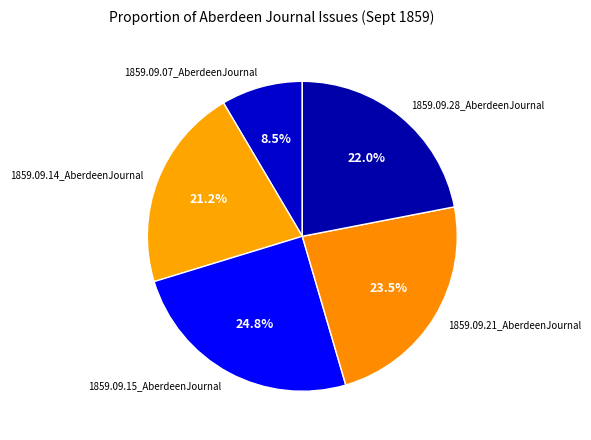

Between 1859.09.28_AberdeenJournal and 1859.09.07_AberdeenJournal, which is larger?

1859.09.28_AberdeenJournal